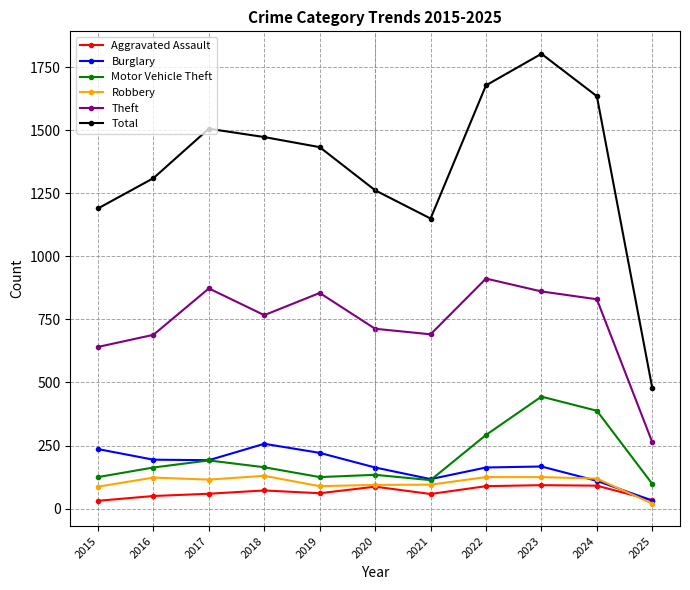

How many categories are shown in the chart?

11